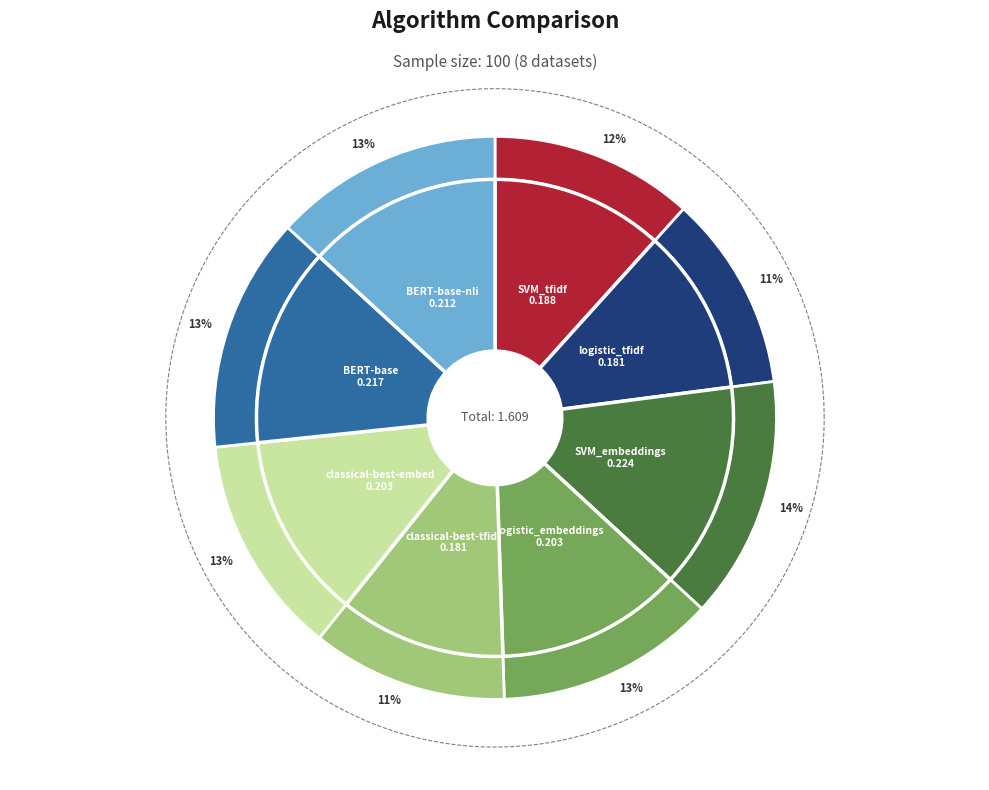

Which slice is the smallest?

logistic_tfidf